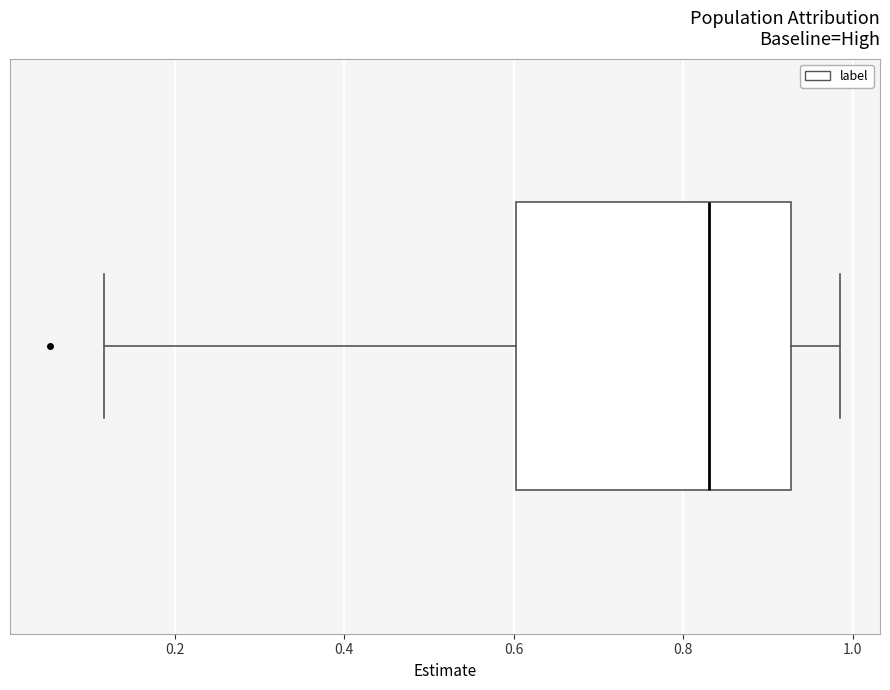

Transcribe this box plot: give where the median line is, the range the box spans, and where the two whiskers end, as read against the x-axis. The values are not printed on the chart, so give them approximately, as read against the axis.

median 0.84, box 0.60 to 0.92, whiskers 0.12 to 0.98